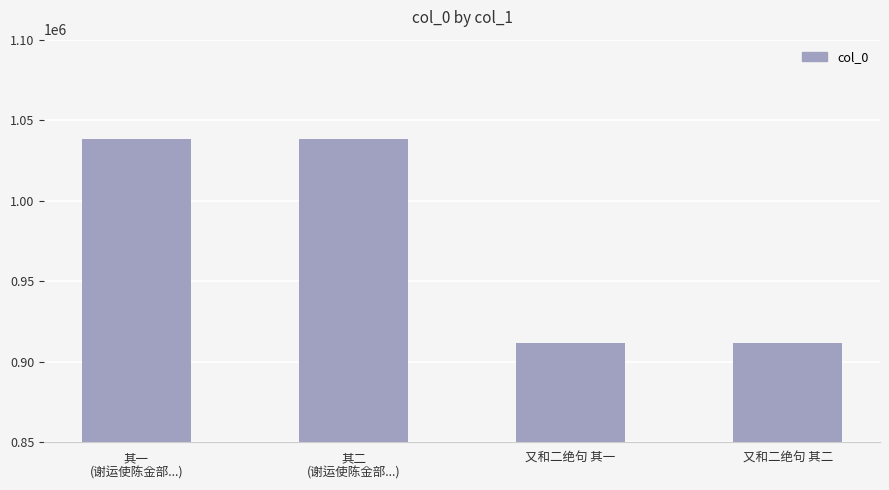

What is the sum of all values?

3900112